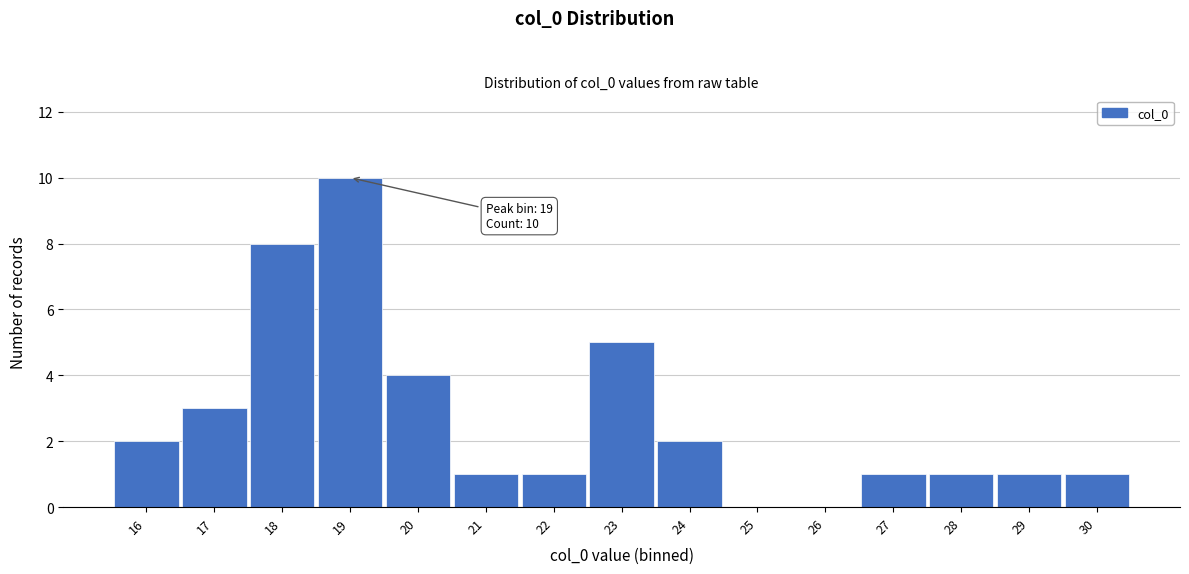

Reading left to right, extract all data points from this chart.

16=2	17=3	18=8	19=10	20=4	21=1	22=1	23=5	24=2	25=0	26=0	27=1	28=1	29=1	30=1